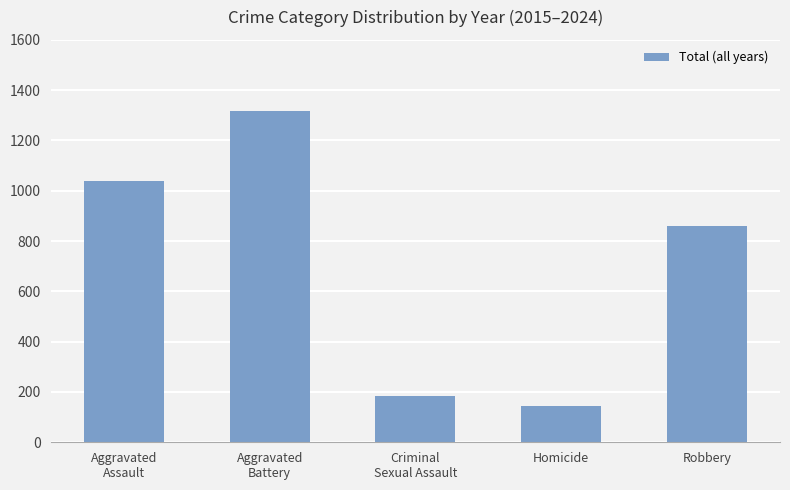

What is the ratio of the value at Aggravated
Assault to the value at Criminal
Sexual Assault?

5.6